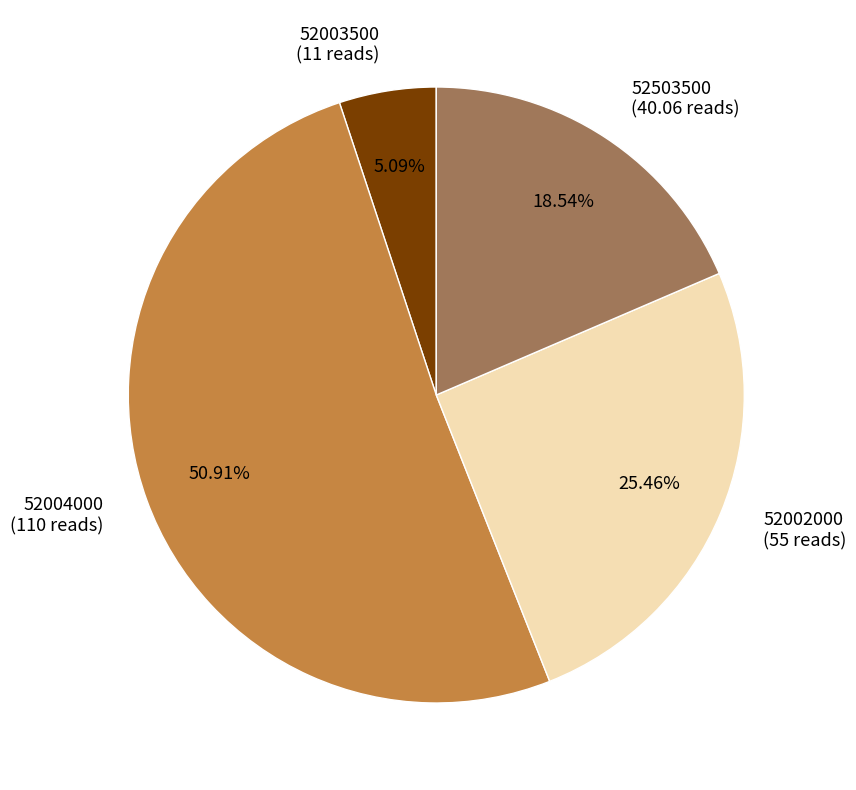

What percentage is NOT represented by 52503500?

81.5%